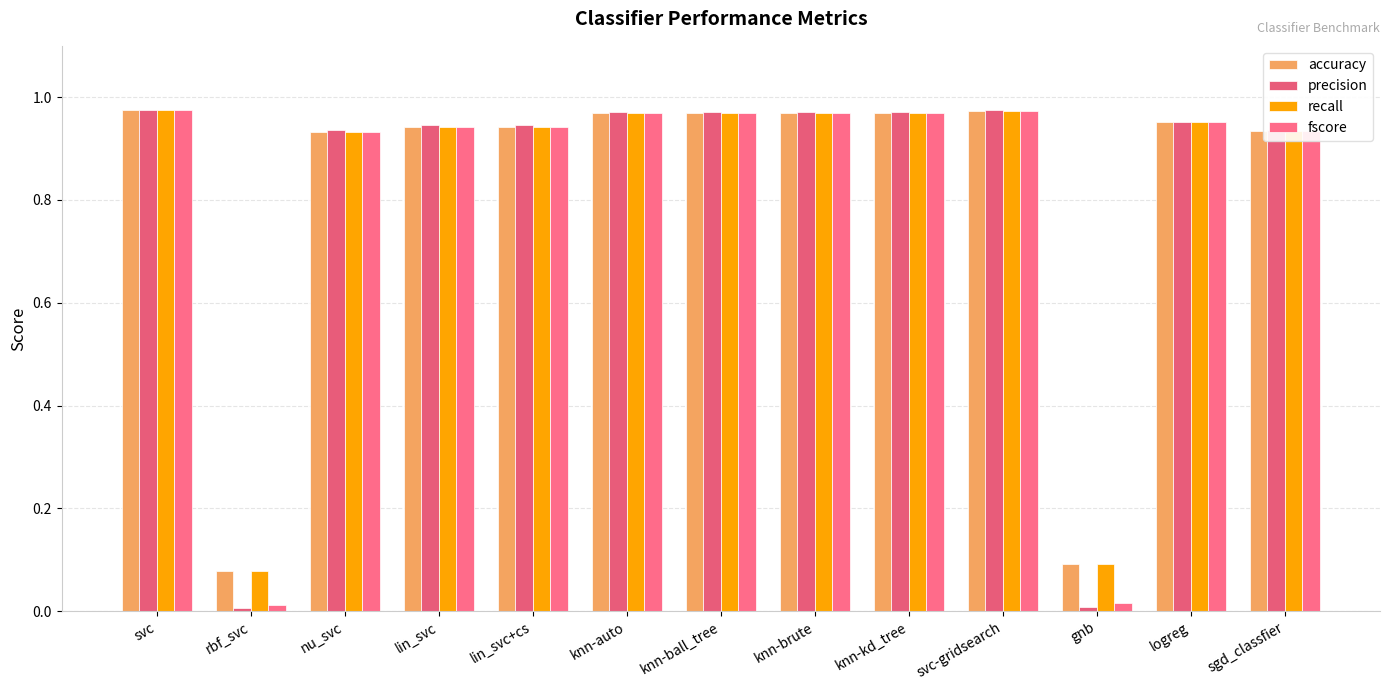

At which category does the chart reach its minimum across all series?

rbf_svc